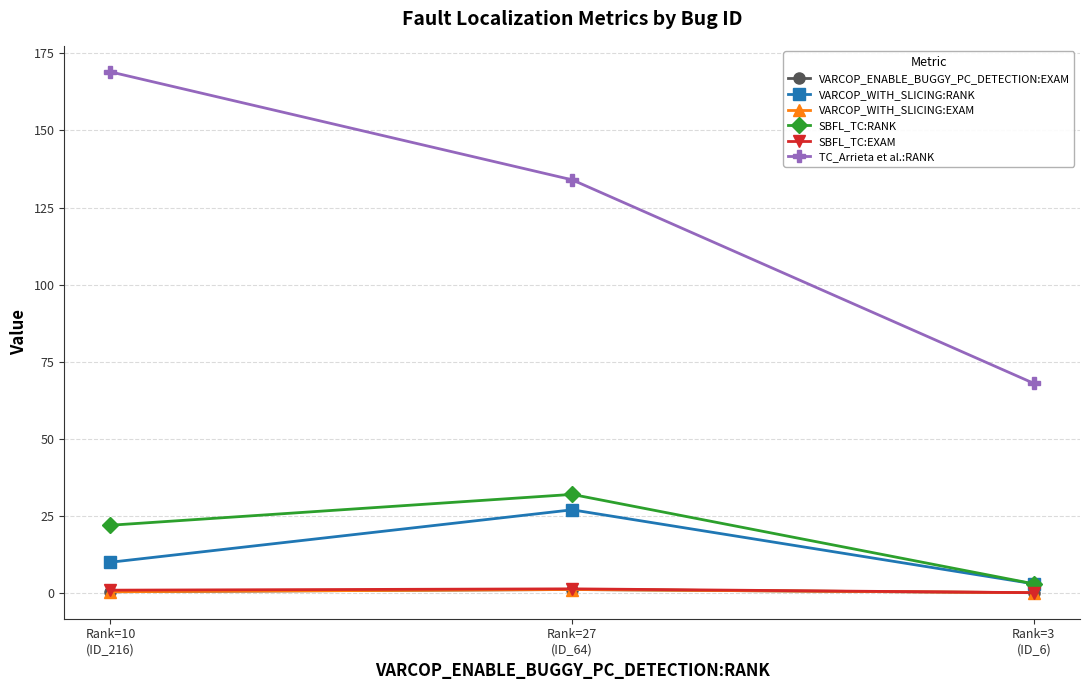

Is the value of SBFL_TC:RANK at Rank=27
(ID_64) greater than the value of SBFL_TC:EXAM at Rank=27
(ID_64)?

Yes